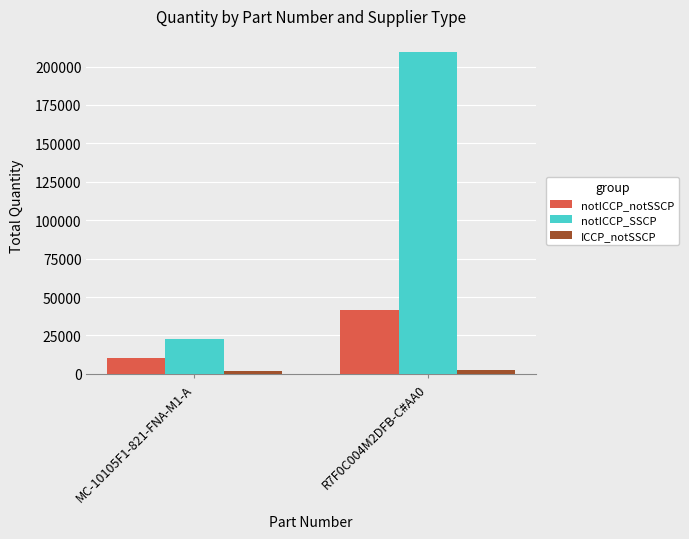

Which series changed the most between MC-10105F1-821-FNA-M1-A and R7F0C004M2DFB-C#AA0?

notICCP_SSCP